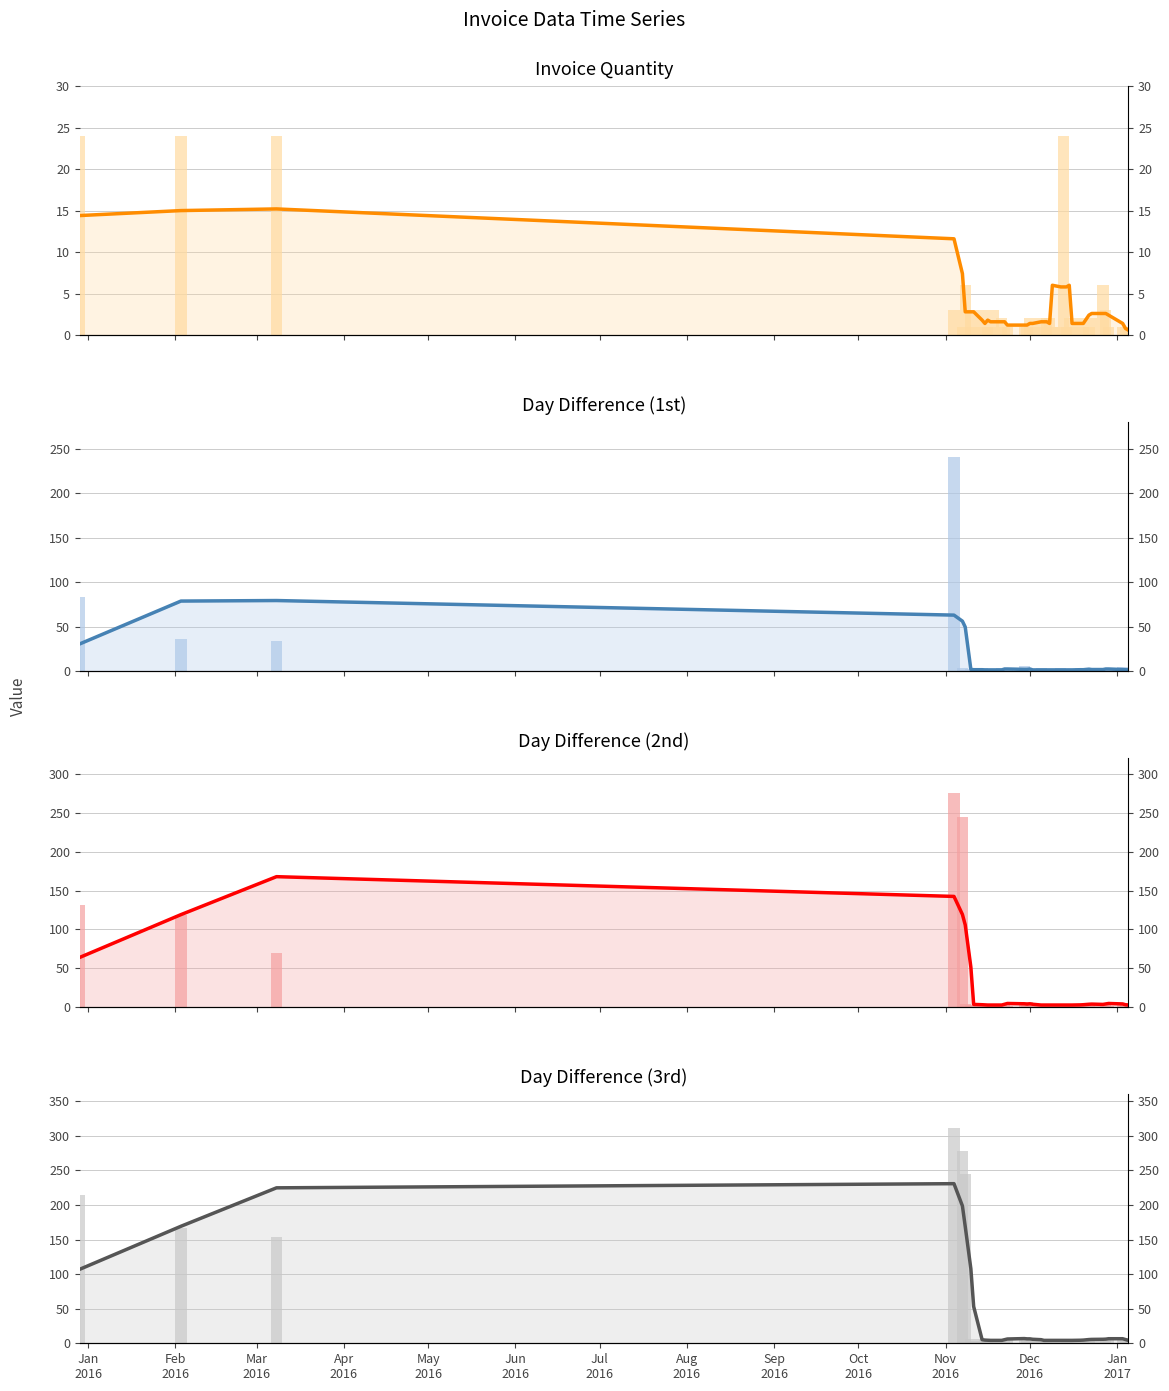

How many bars are there in each group?

4